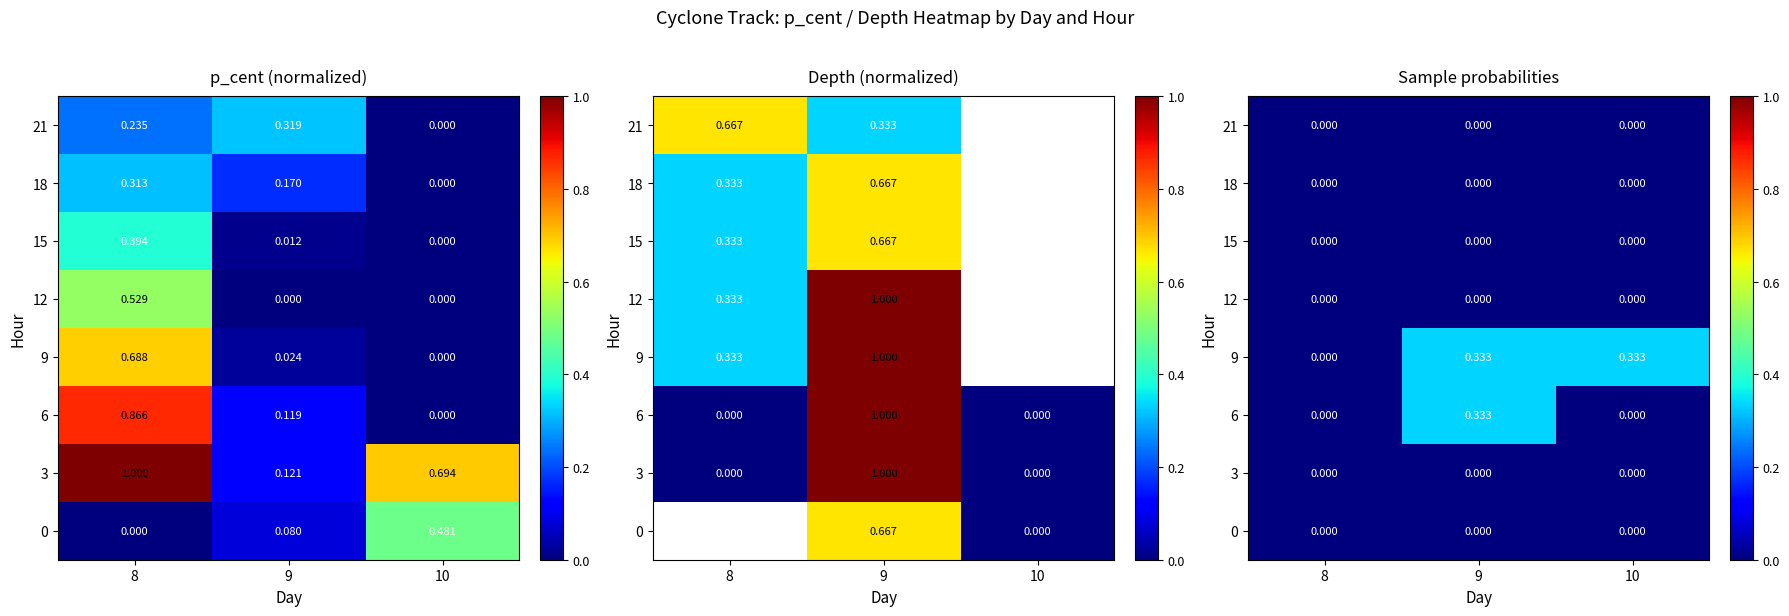

At 9, list the series in order from largest to smallest.

6, 9, 0, 3, 12, 15, 18, 21